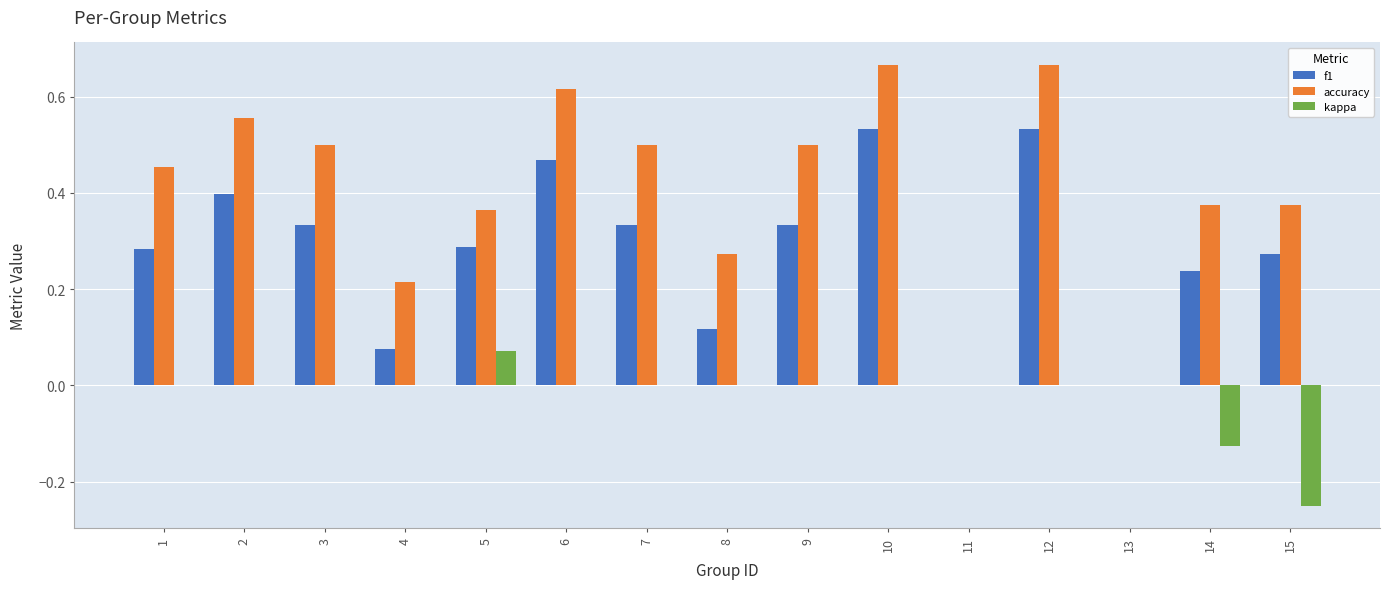

Which series has the largest total across all categories?

accuracy